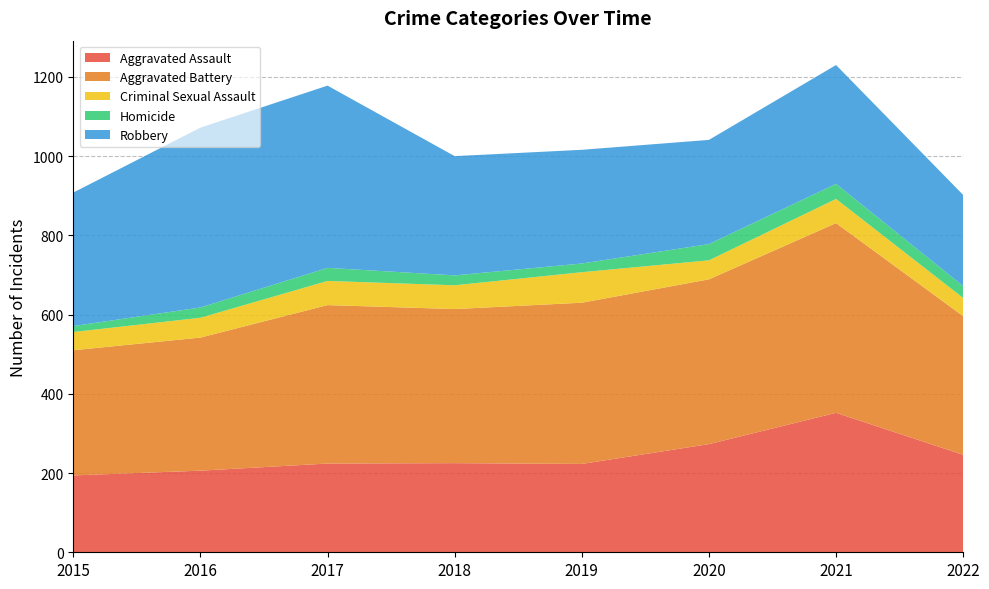

Reading left to right, what are all the values shown in this chart?

Aggravated Assault: 194	206	224	225	223	273	352	246
Aggravated Battery: 316	336	400	389	407	416	479	350
Criminal Sexual Assault: 46	50	61	60	77	48	61	46
Homicide: 15	26	33	25	22	41	38	30
Robbery: 337	454	460	301	287	263	300	230